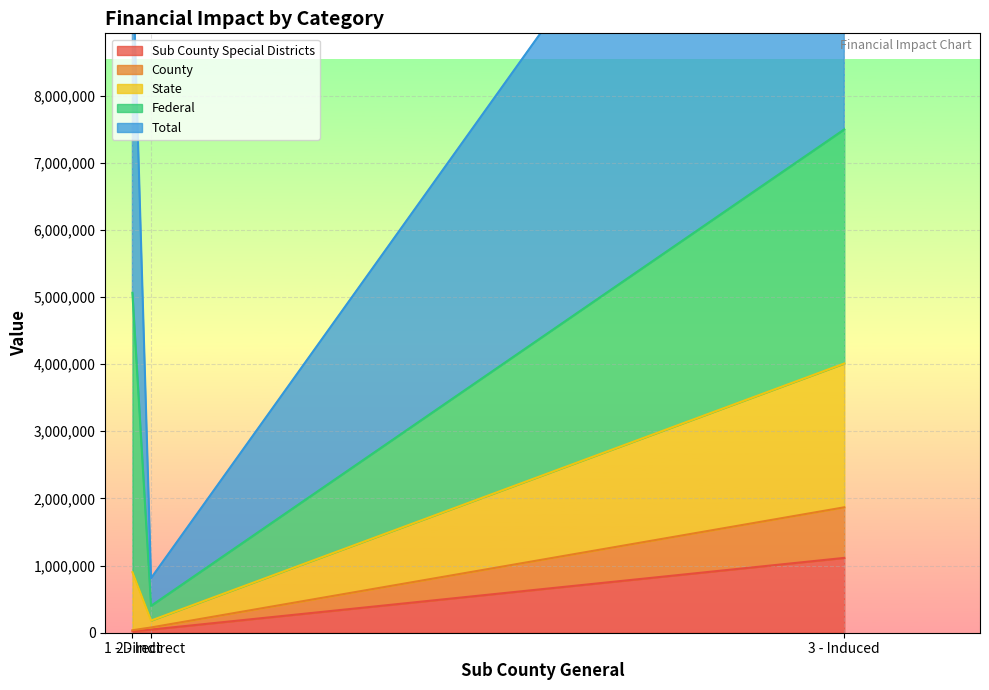

What is the value of the Total point at the 3rd from the left?

15258980.4